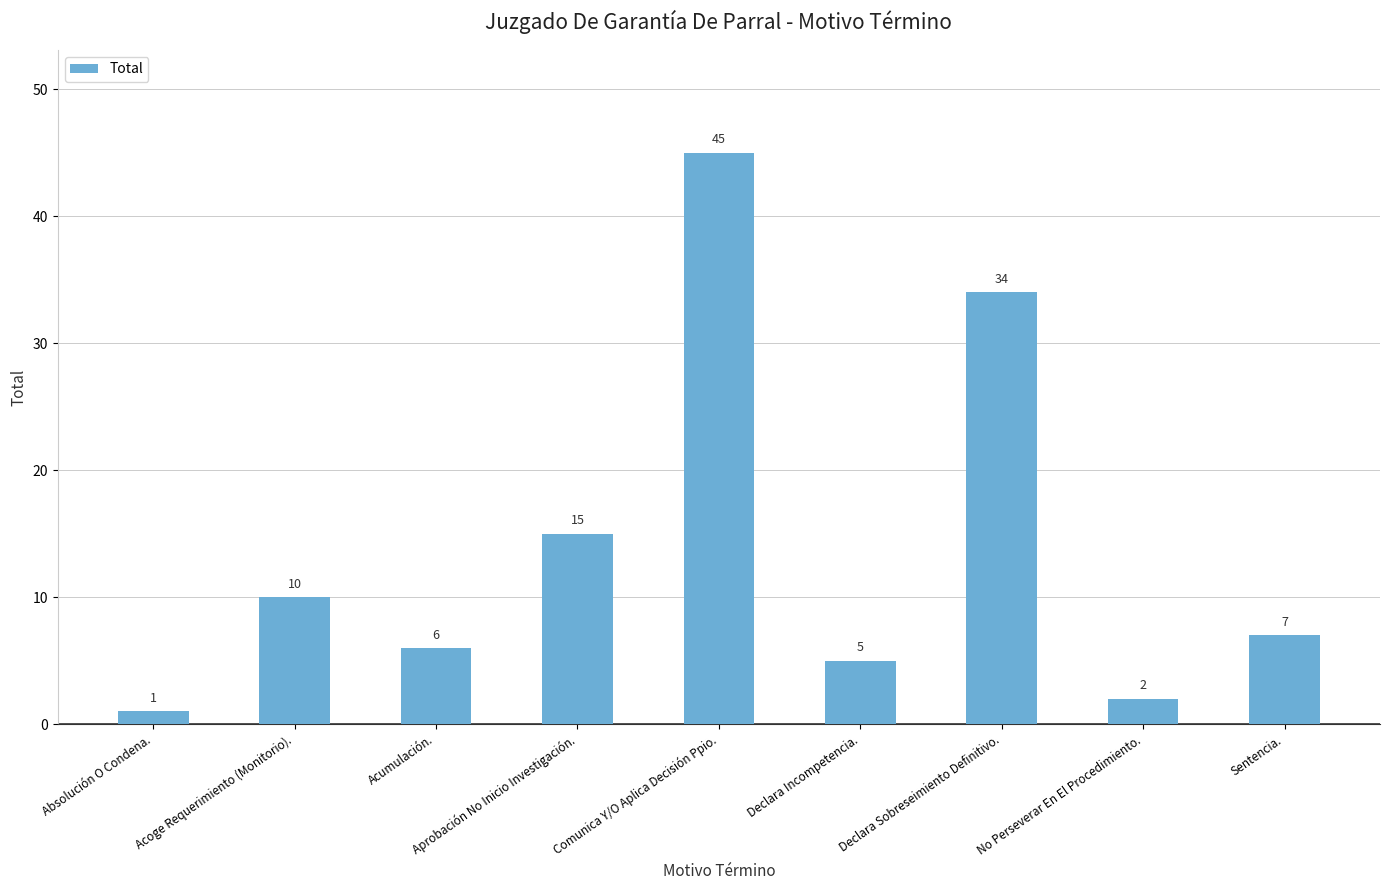

Reading left to right, extract all data points from this chart.

Absolución O Condena.=1	Acoge Requerimiento (Monitorio).=10	Acumulación.=6	Aprobación No Inicio Investigación.=15	Comunica Y/O Aplica Decisión Ppio.=45	Declara Incompetencia.=5	Declara Sobreseimiento Definitivo.=34	No Perseverar En El Procedimiento.=2	Sentencia.=7